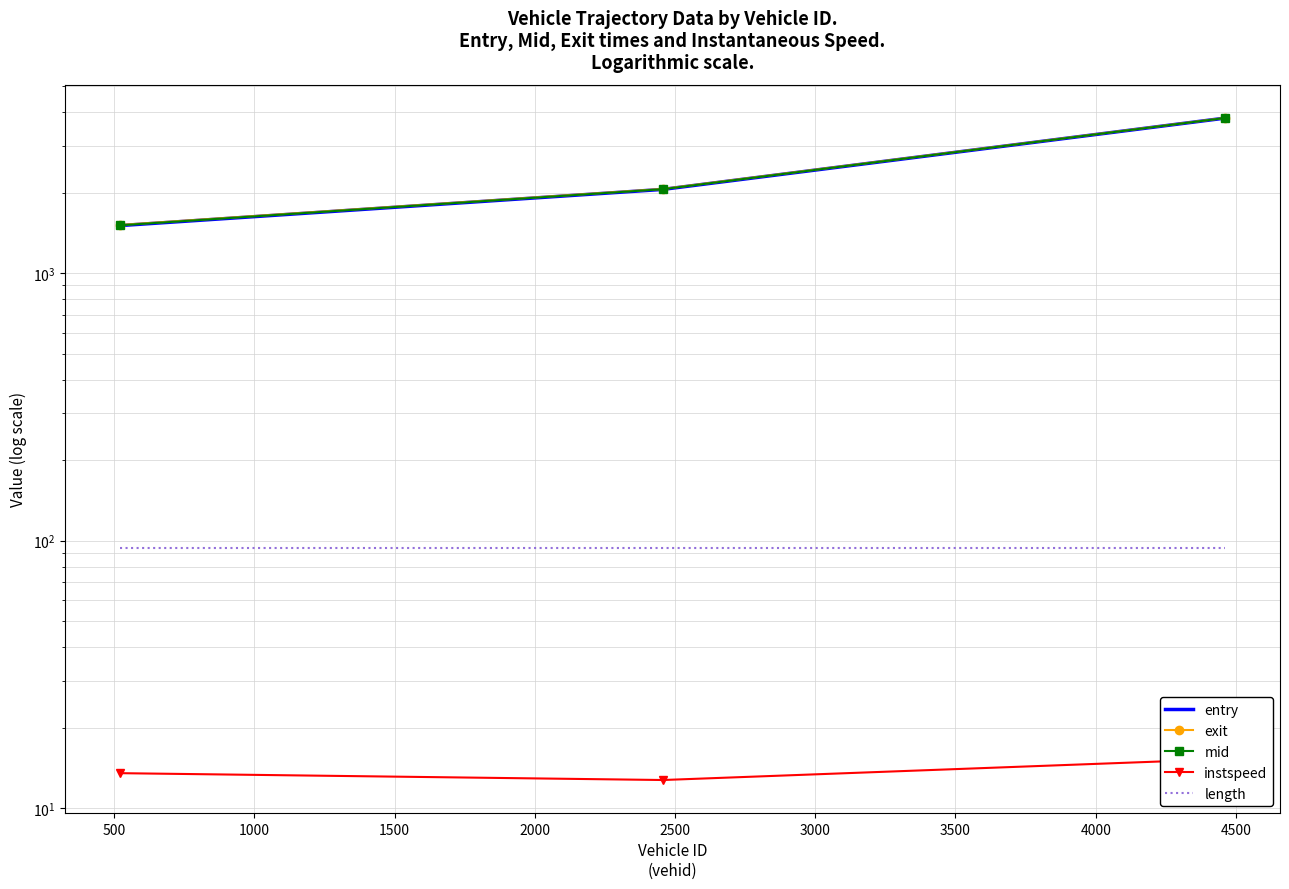

What is the minimum value for exit?

1515.7